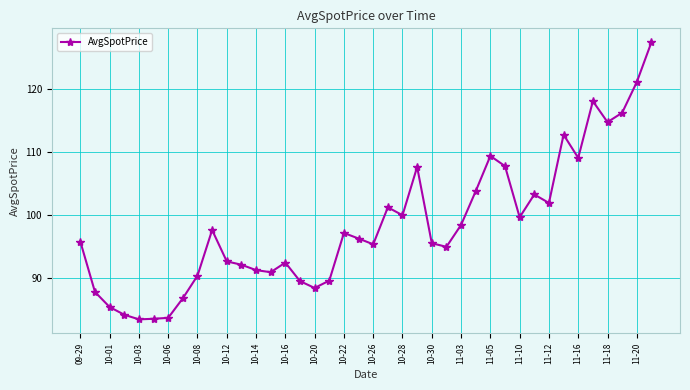

What is the maximum value shown in the chart?

127.3